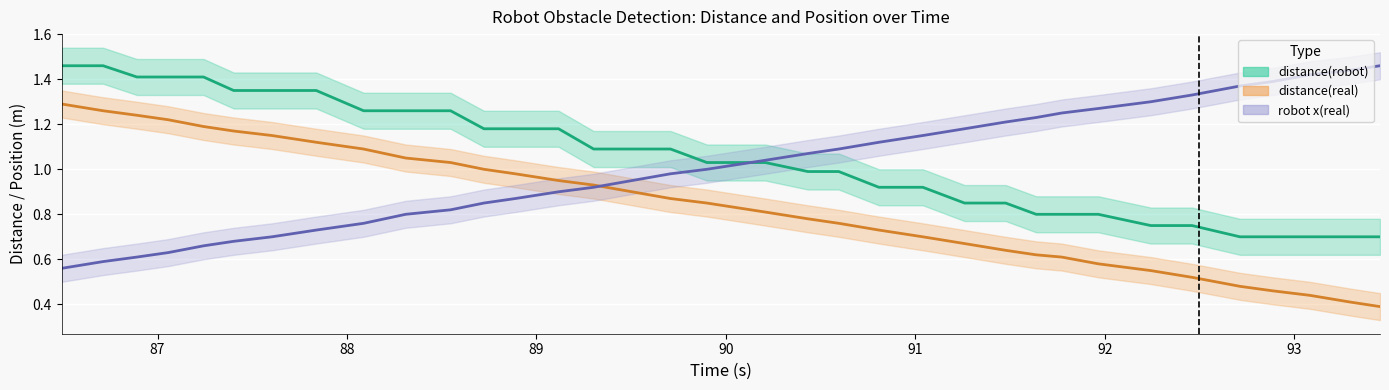

Which has a higher value, 91 or 93?

91